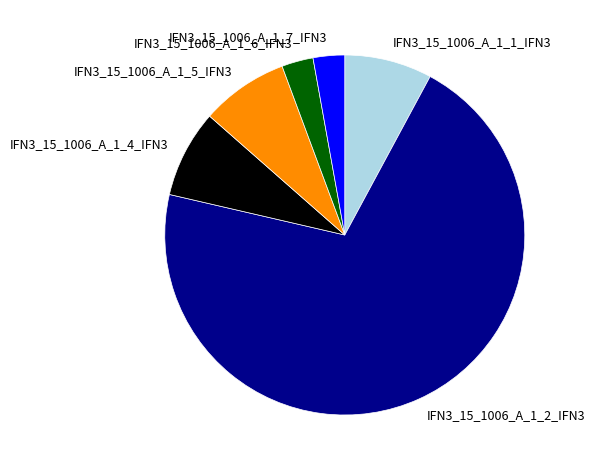

What is the ratio of the value at IFN3_15_1006_A_1_4_IFN3 to the value at IFN3_15_1006_A_1_5_IFN3?

1.0